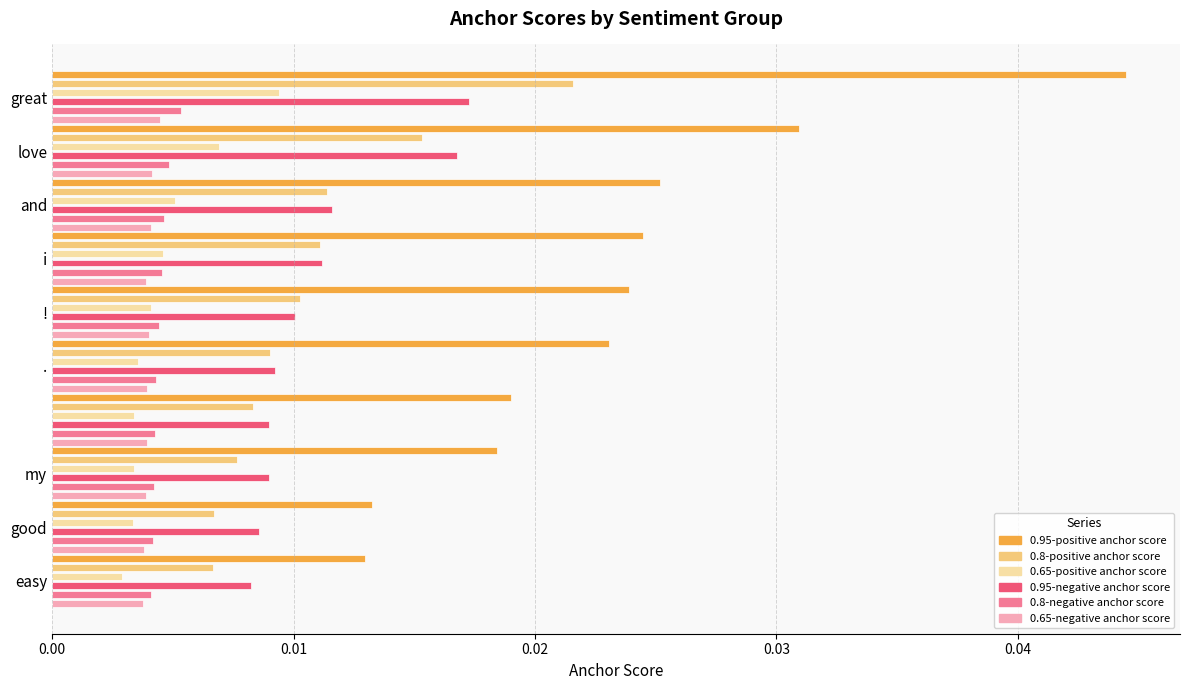

Which series has the widest spread of values?

0.95-positive anchor score